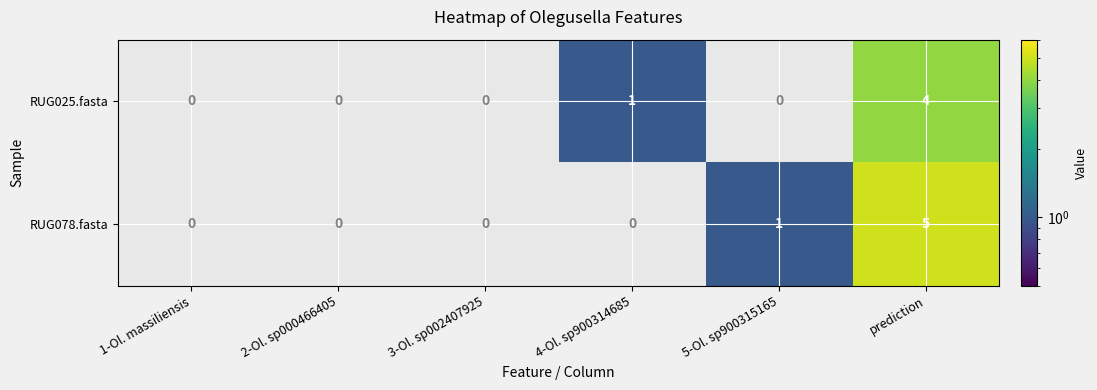

Which series has the widest spread of values?

RUG078.fasta